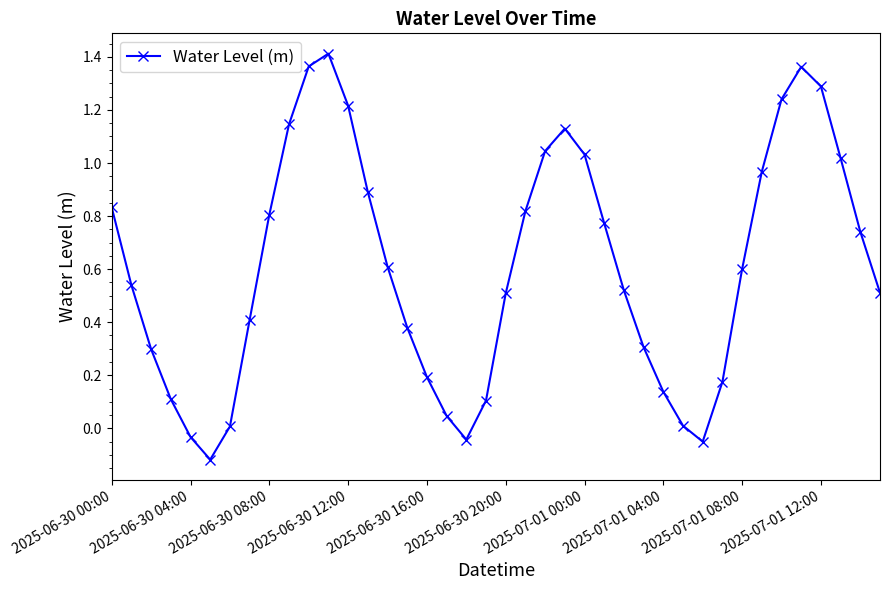

How many interior local peaks (higher than both neighbors) does the data have?

3